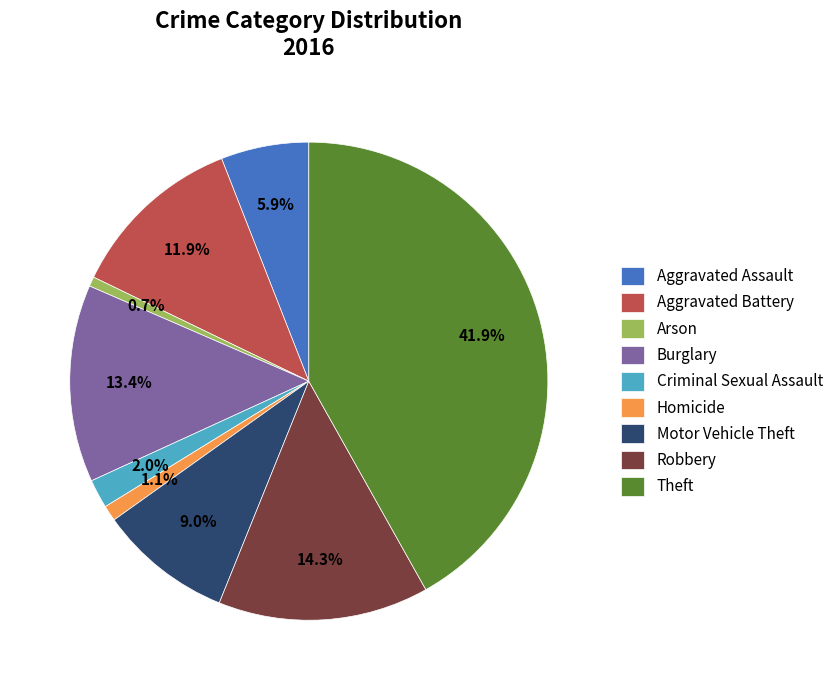

How many segments does this pie chart have?

9